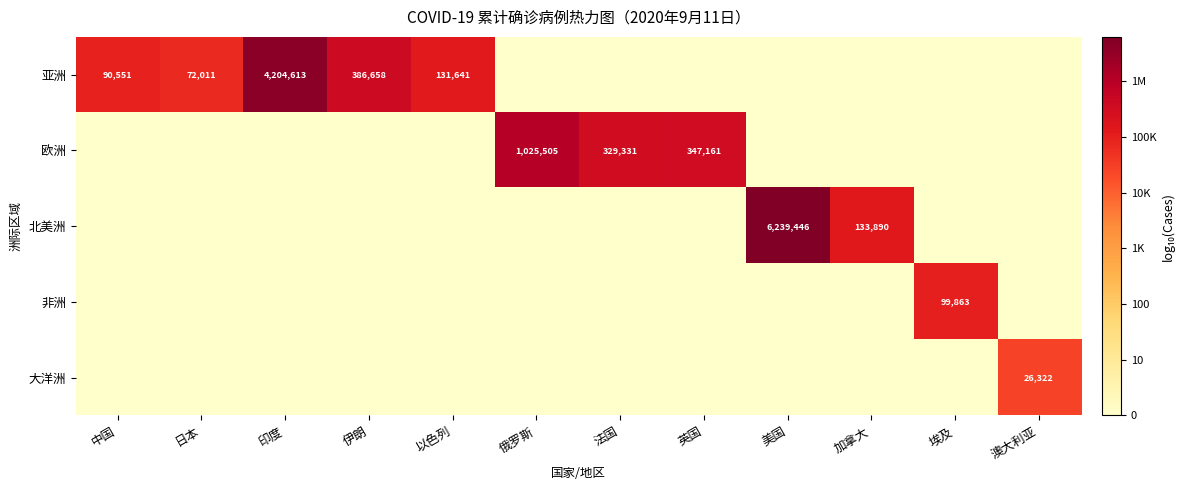

The value of 非洲 at 埃及 is 99863. True or false?

True